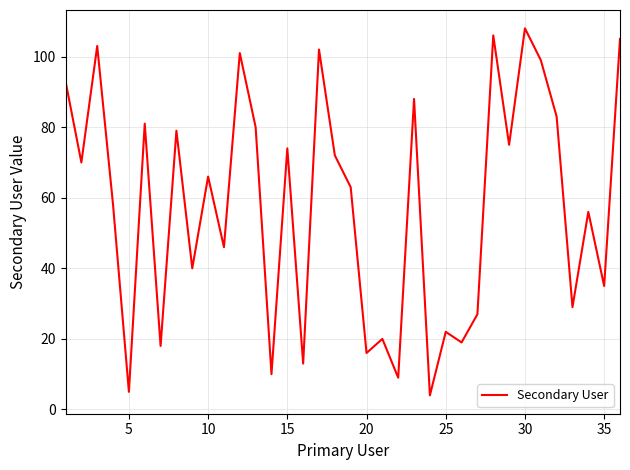

What is the average value?

58